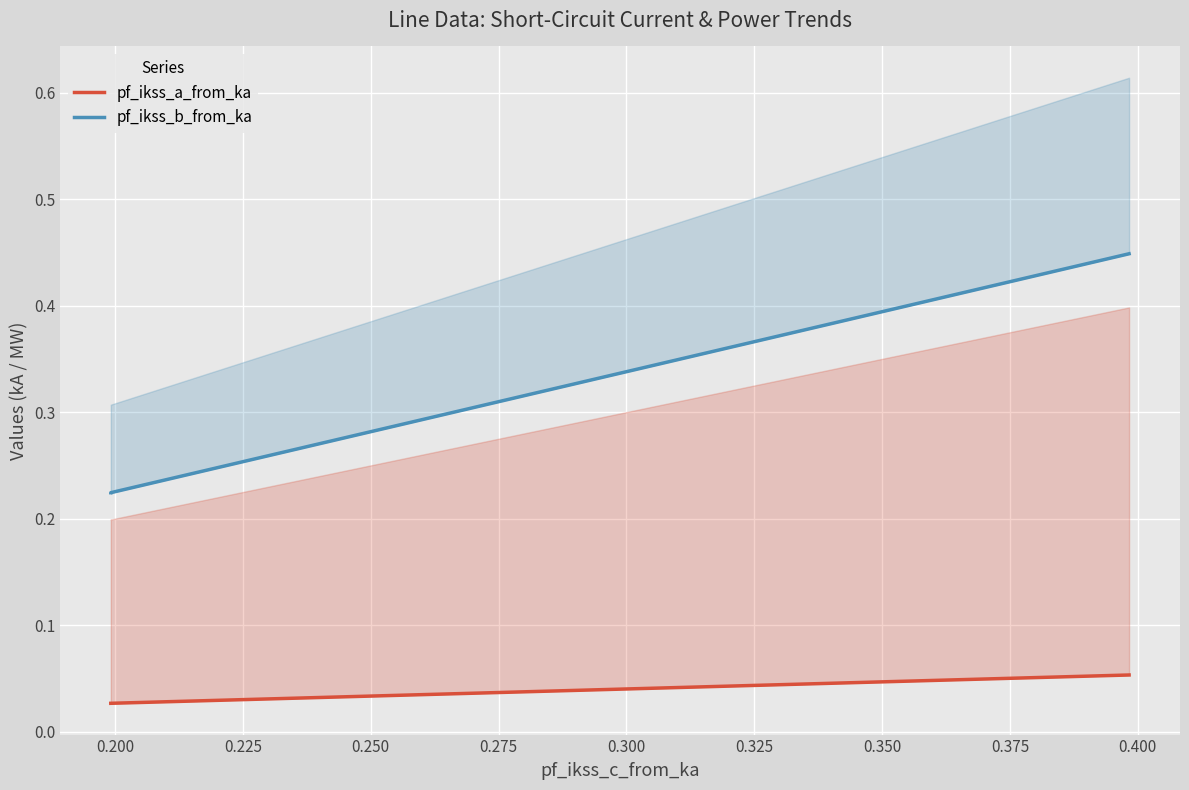

Is it true that pf_ikss_b_from_ka equals 0.2 at 0.200?

True